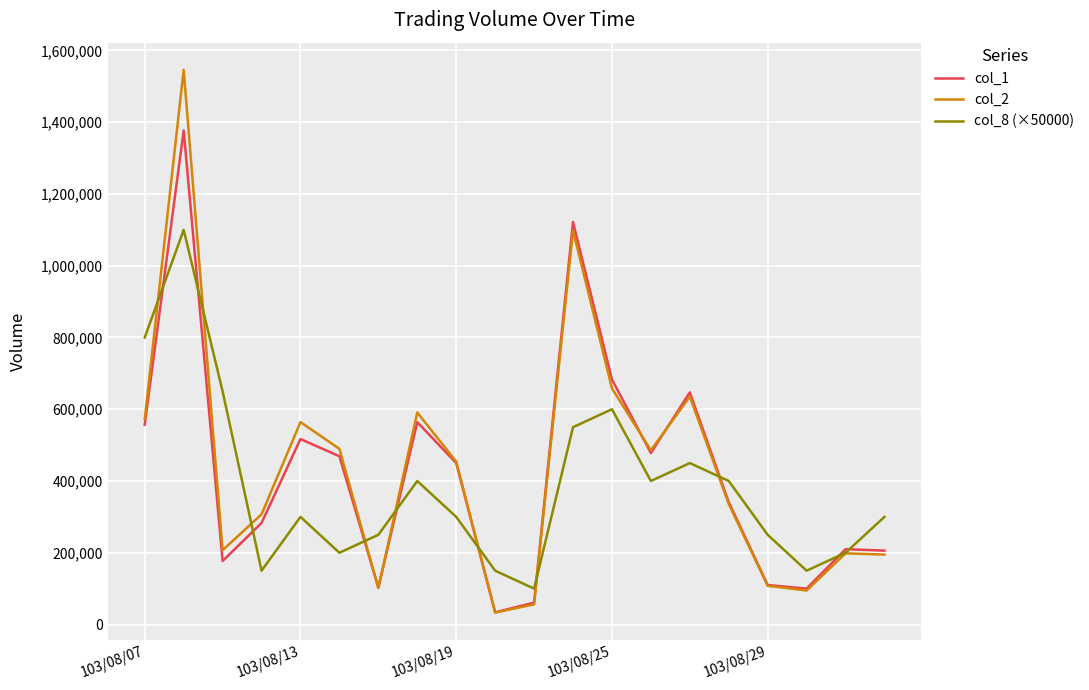

Rank the series by their maximum value, from highest to lowest.

col_2, col_1, col_8 (×50000)